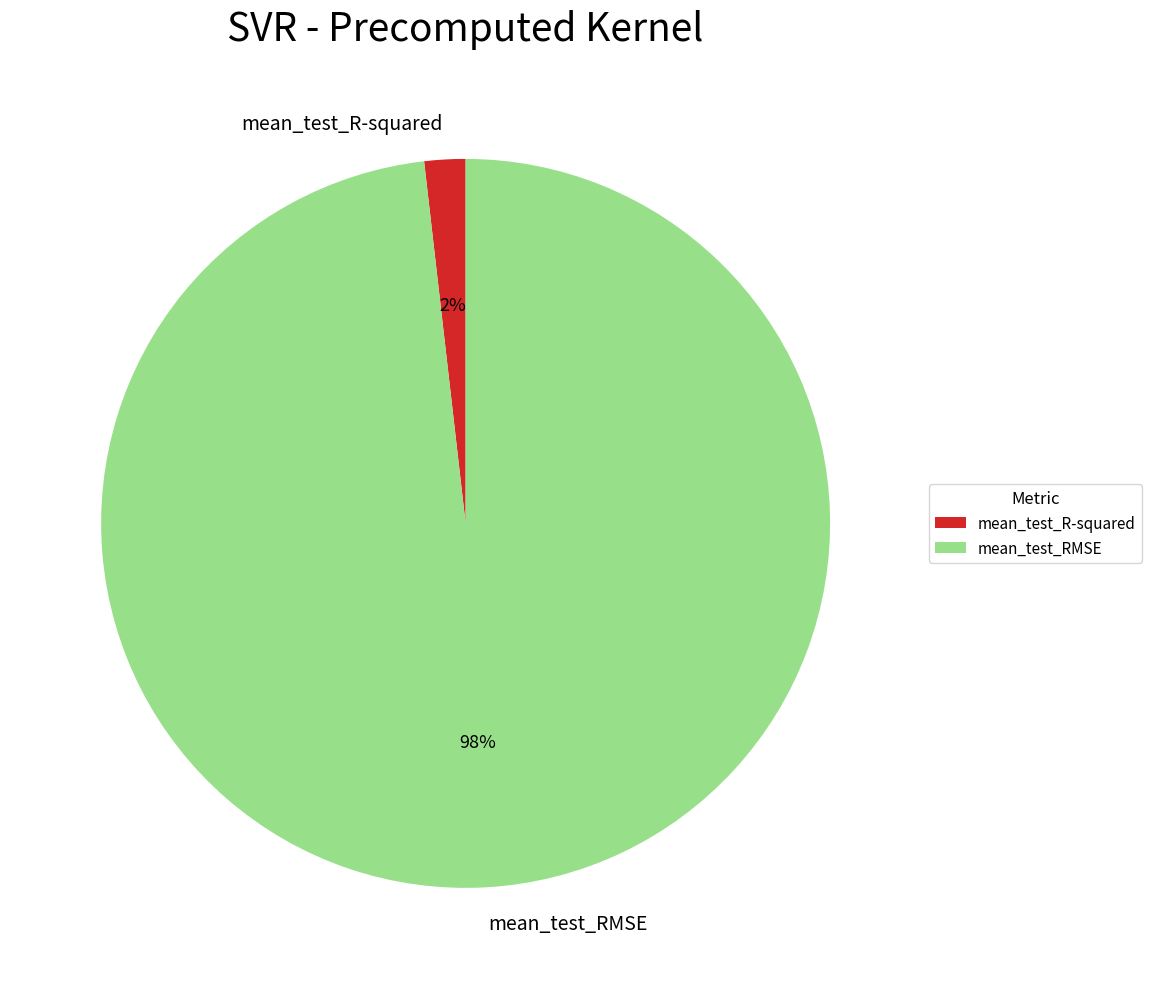

What percentage is the mean_test_R-squared slice, to the nearest percent?

2%